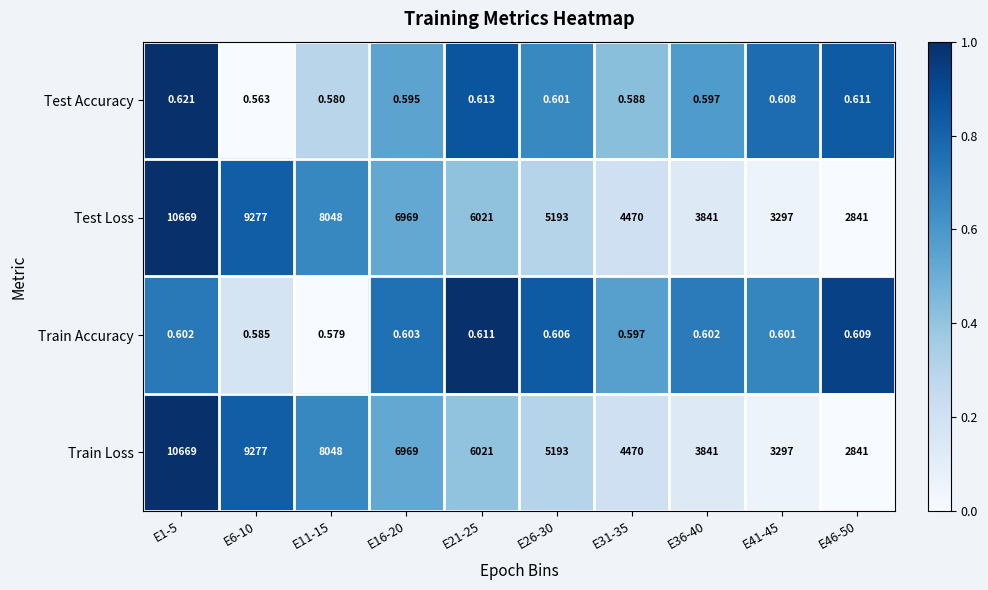

Is the value of Train Loss at E36-40 greater than the value of Train Accuracy at E6-10?

Yes